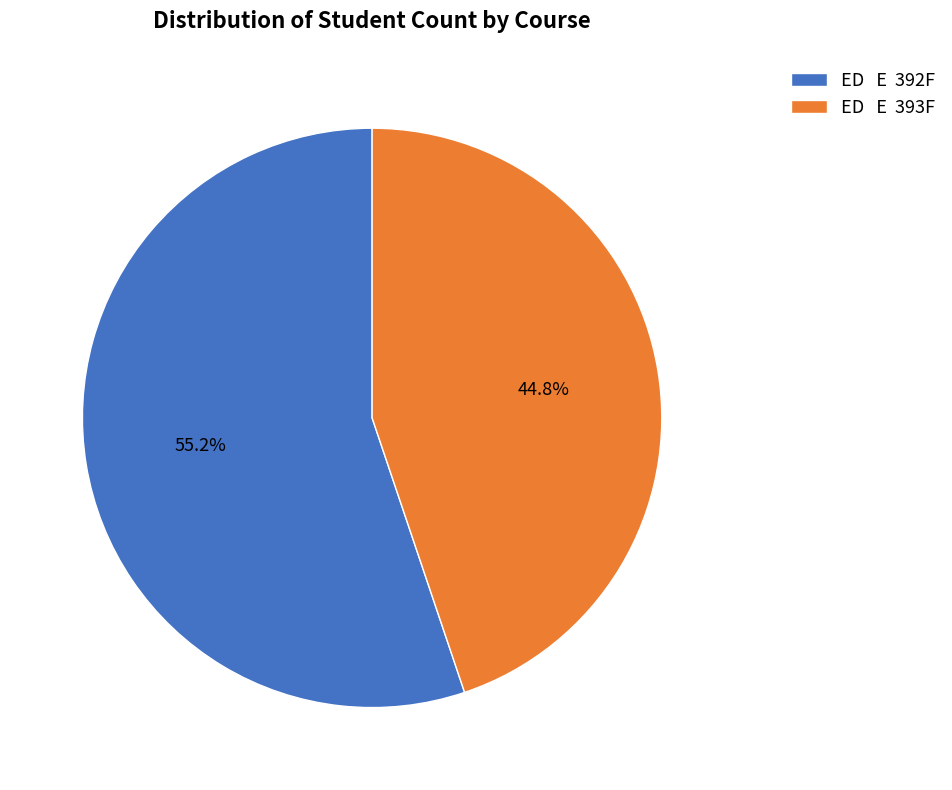

What is the ratio of the value at ED E 392F to the value at ED E 393F?

1.2